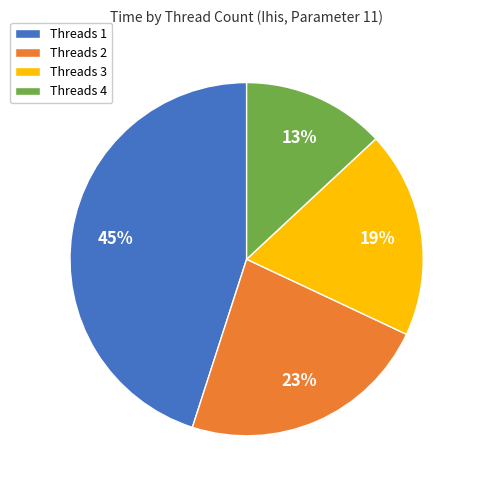

The Threads 1 slice represents 33% of the pie. True or false?

False